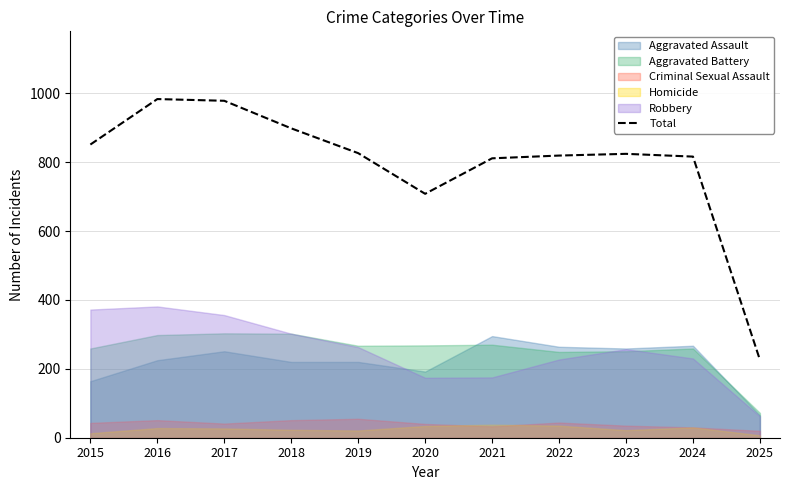

List the labels in order of value, largest first.

2016, 2017, 2018, 2015, 2019, 2023, 2022, 2024, 2021, 2020, 2025